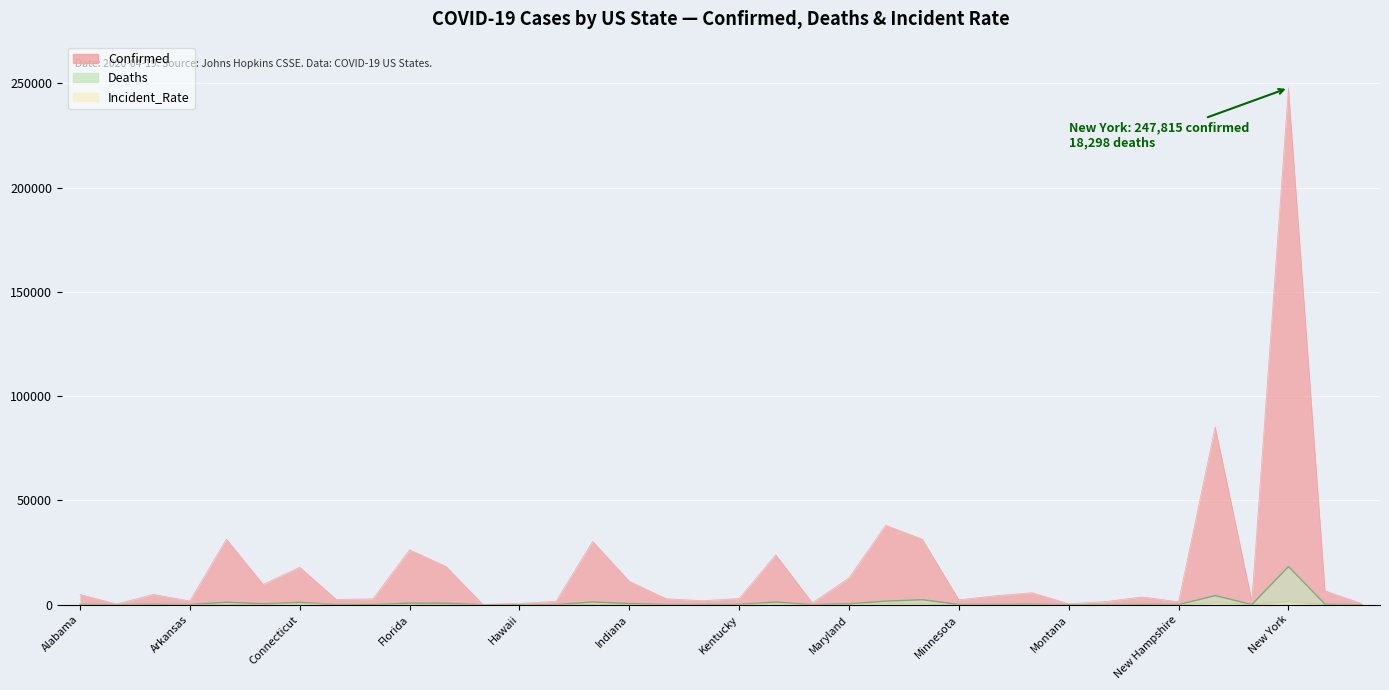

Reading left to right, transcribe all the data shown in this chart.

Confirmed: 4888.0	319.0	4933.0	1781.0	31431.0	9730.0	17962.0	2538.0	2793.0	26314.0	18301.0	136.0	580.0	1668.0	30357.0	11211.0	2902.0	1905.0	2960.0	23928.0	867.0	12847.0	38077.0	31424.0	2356.0	4274.0	5743.0	433.0	1474.0	3728.0	1390.0	85301.0	1845.0	247815.0	6601.0	585.0
Deaths: 157.0	9.0	184.0	39.0	1177.0	420.0	1127.0	67.0	96.0	774.0	687.0	5.0	10.0	44.0	1290.0	562.0	75.0	93.0	146.0	1296.0	34.0	461.0	1706.0	2391.0	134.0	159.0	199.0	10.0	28.0	158.0	38.0	4362.0	55.0	18298.0	200.0	9.0
Incident_Rate: 104.2	53.4	67.8	68.8	80.2	171.7	503.8	260.6	395.8	123.9	180.5	82.8	41.0	103.6	258.7	171.3	110.7	78.1	86.5	520.5	73.8	216.2	554.8	394.4	47.6	147.6	98.0	50.0	96.6	123.6	104.7	960.4	110.6	1469.8	66.6	96.5